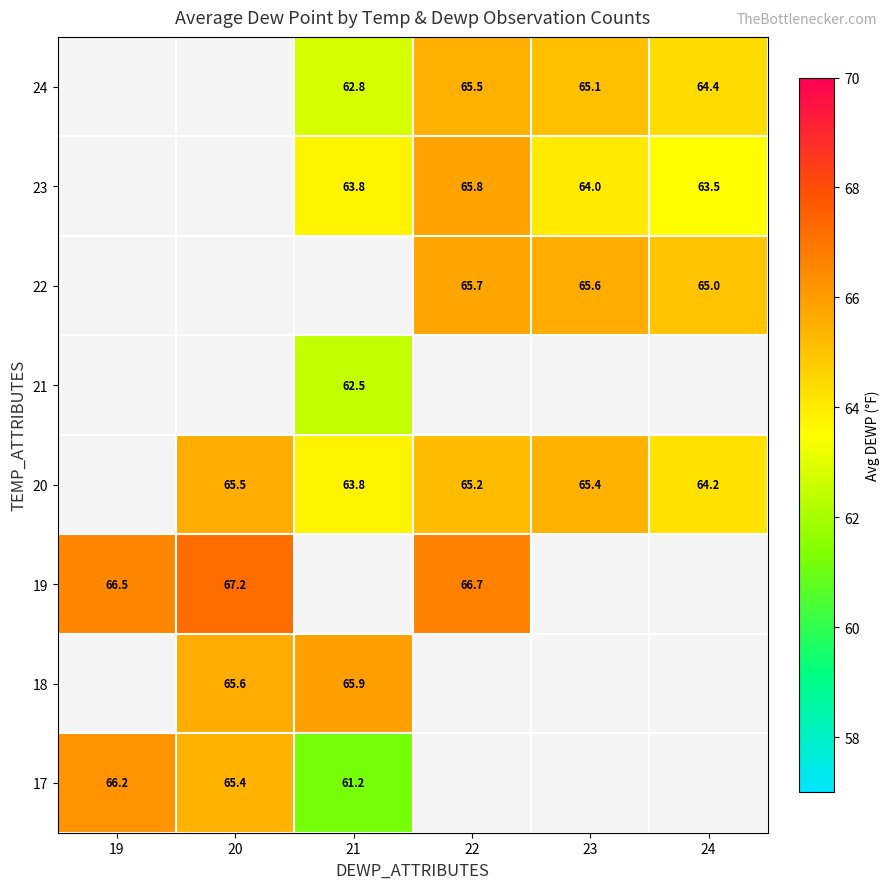

The value of 22 at 23 is 65.6. True or false?

True